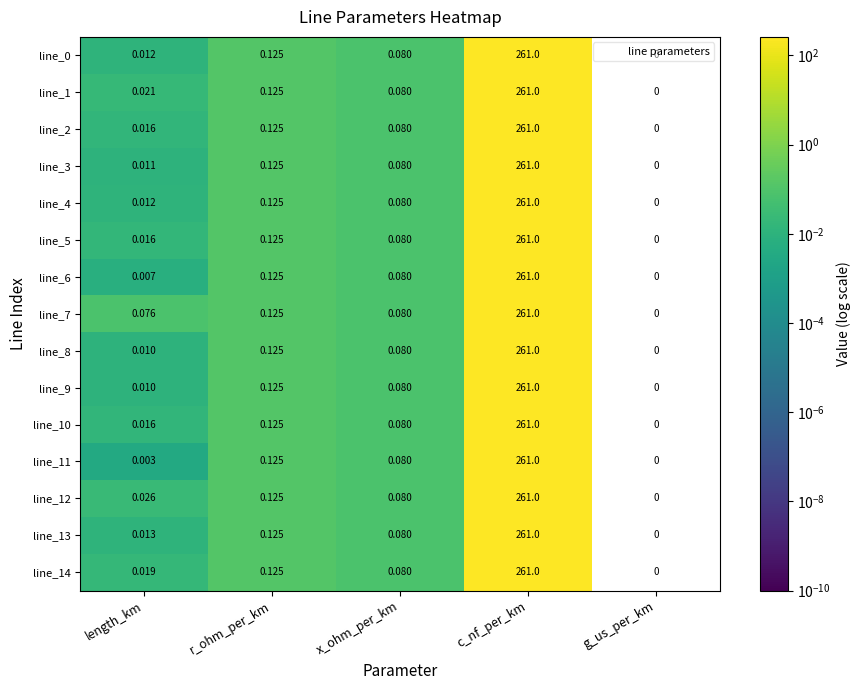

At which category is the sum across all series the highest?

c_nf_per_km